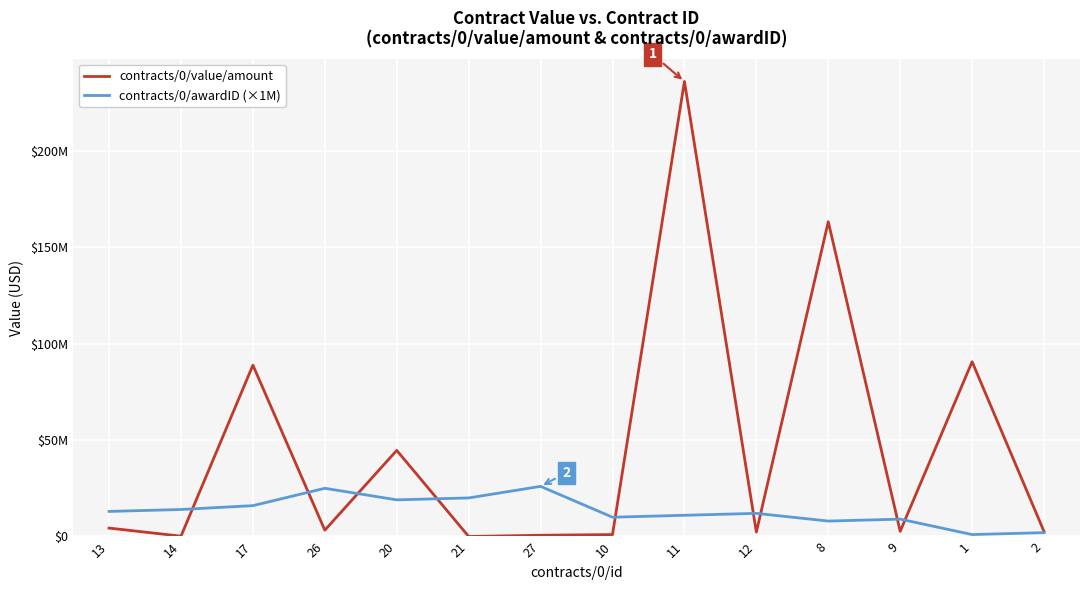

True or false: contracts/0/awardID (×1M) and contracts/0/value/amount intersect in this chart.

True